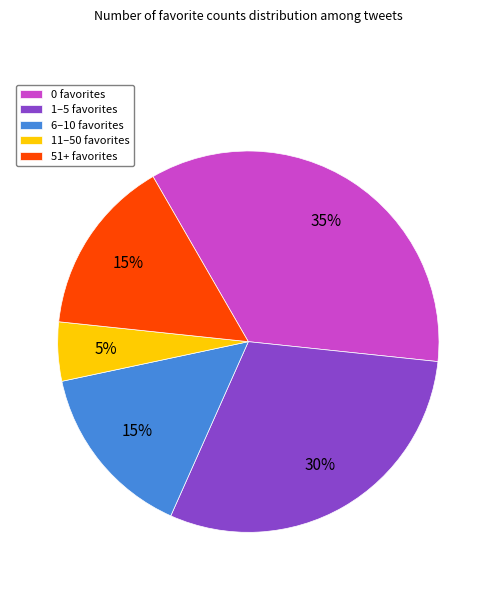

What is the largest slice in the pie chart?

0 favorites